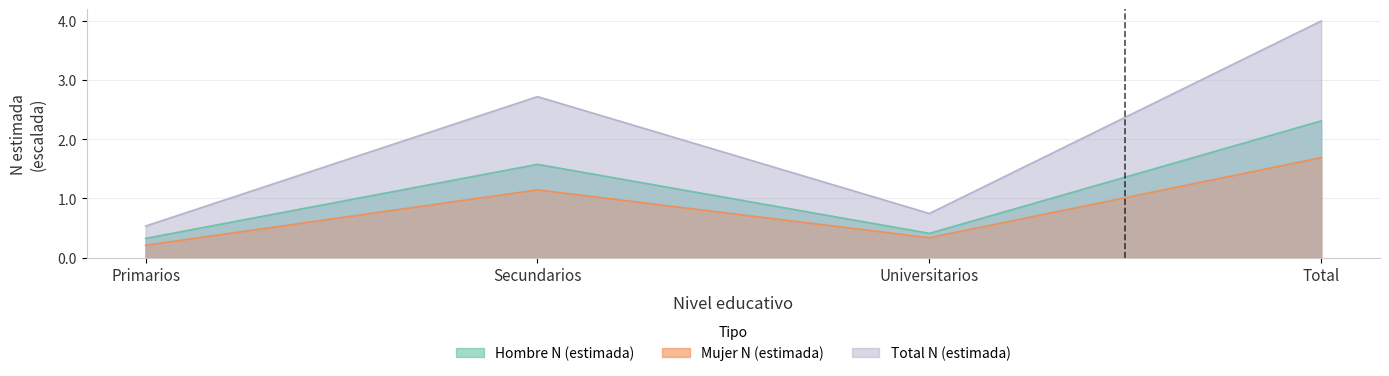

Rank the series at Total from lowest to highest value.

Mujer N (estimada), Hombre N (estimada), Total N (estimada)